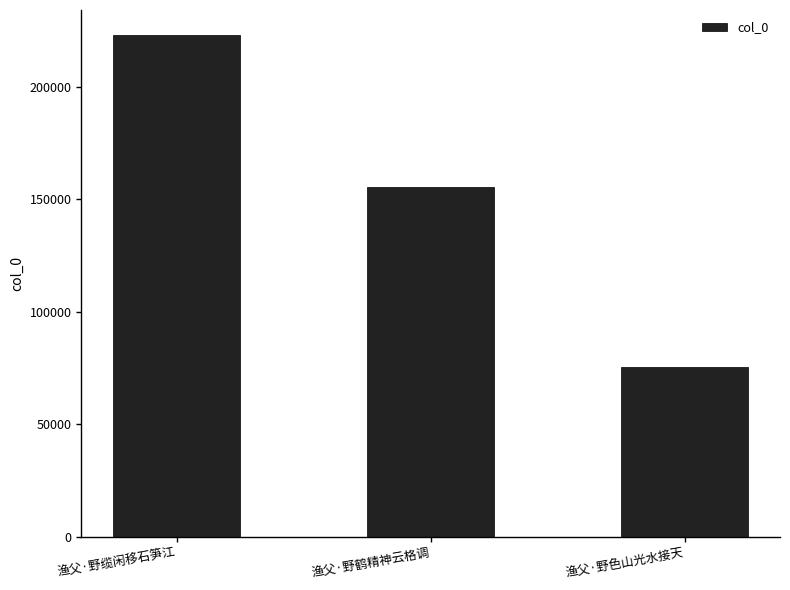

Rank the categories by value from highest to lowest.

渔父·野缆闲移石笋江, 渔父·野鹤精神云格调, 渔父·野色山光水接天